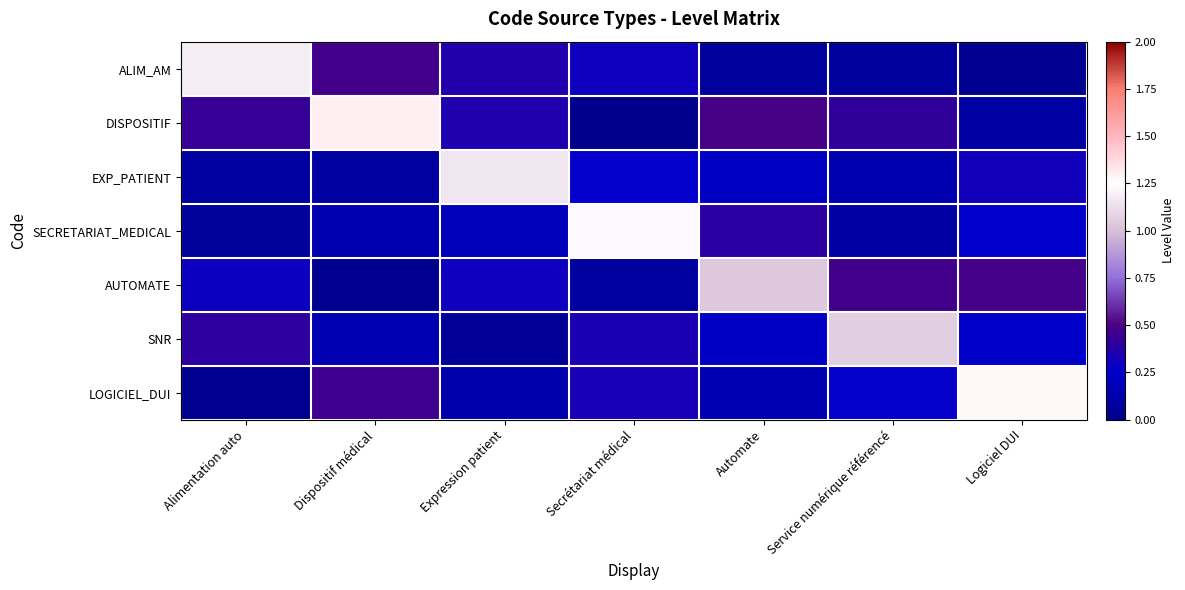

What is the difference between the second highest and second lowest values in the ALIM_AM series?

0.4